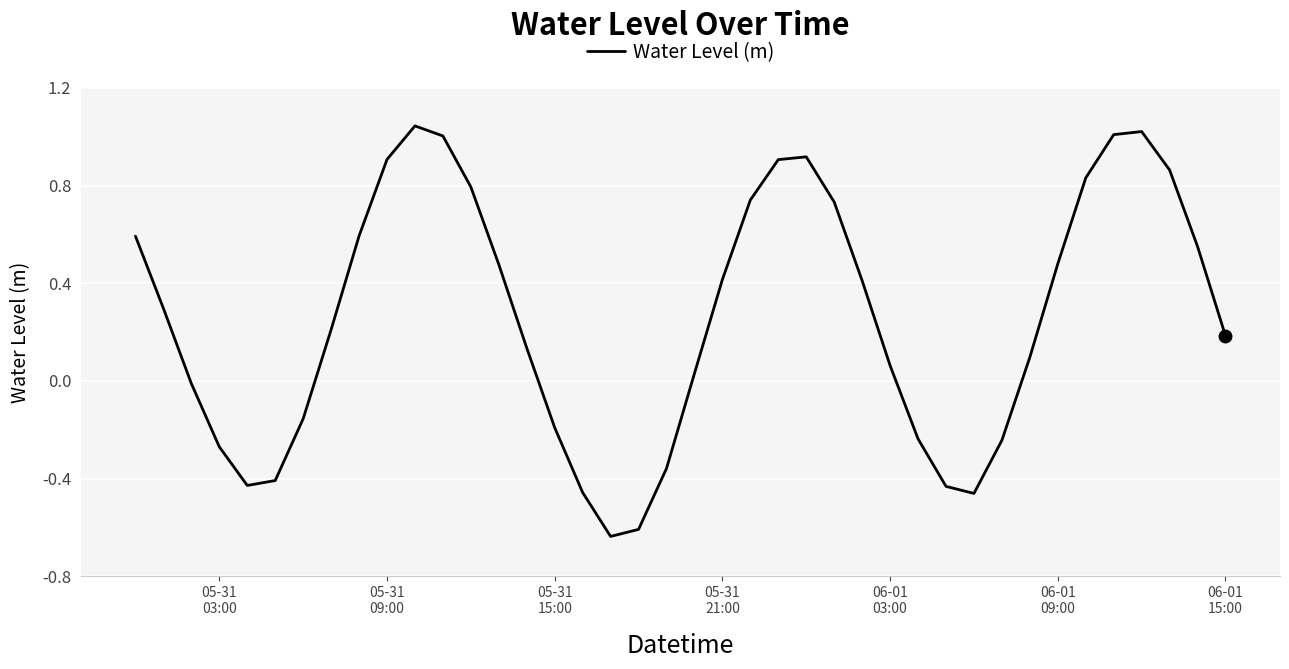

What is the difference between the maximum and minimum values?

1.7